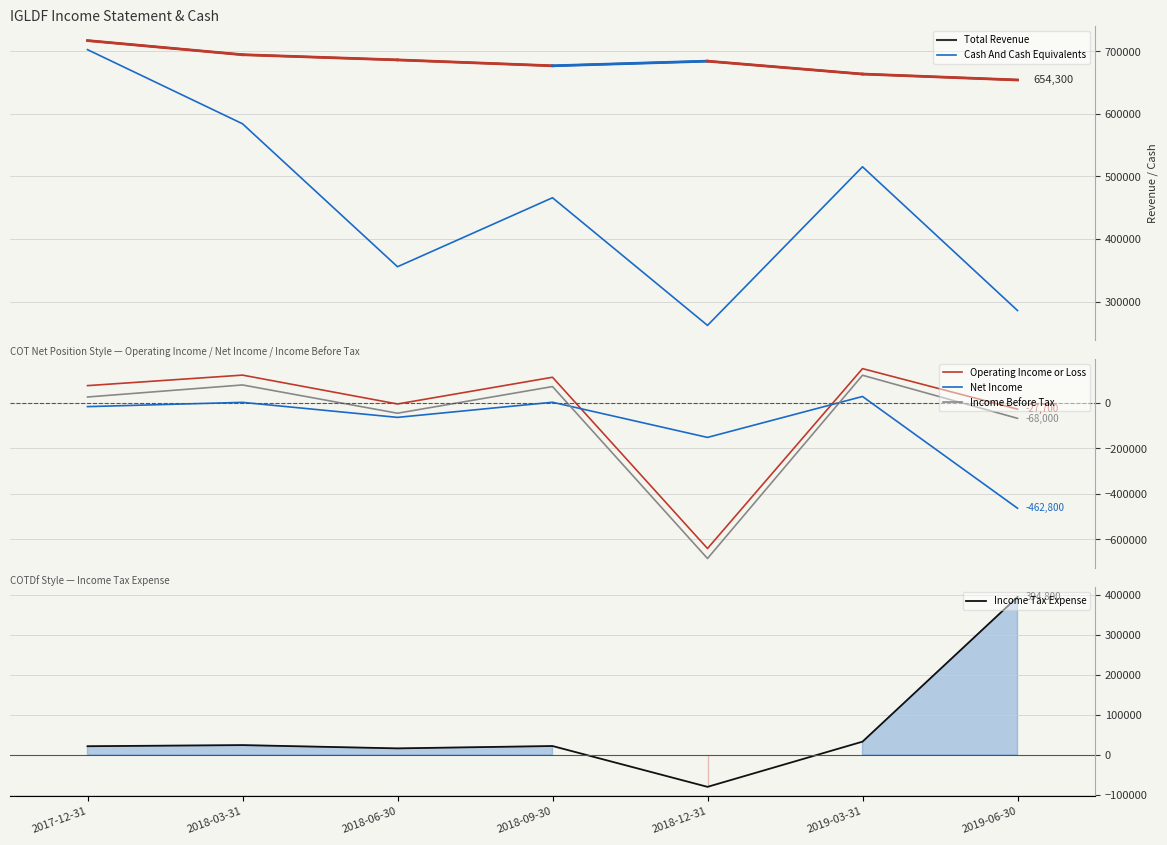

How many lines are shown in the chart?

6